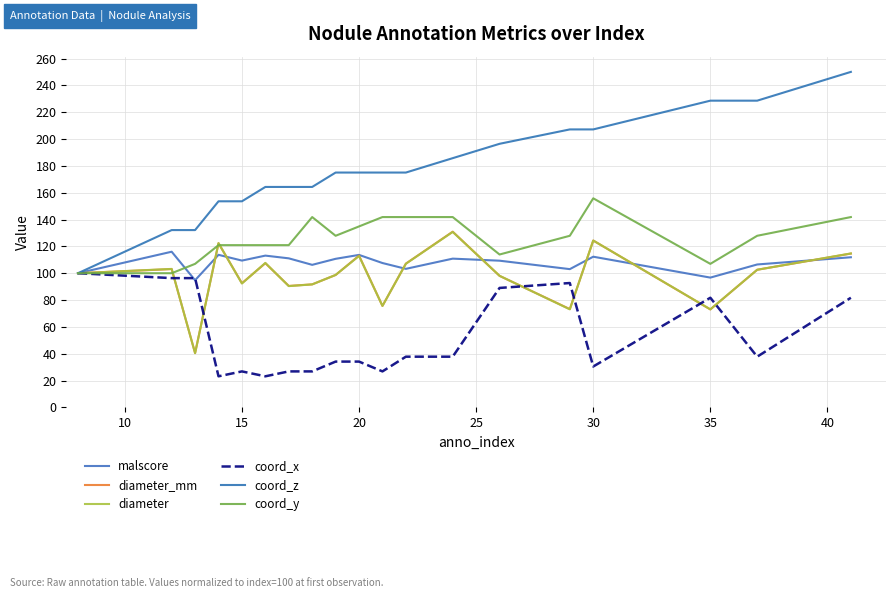

What is the difference between the maximum and minimum values in the coord_x series?

76.8